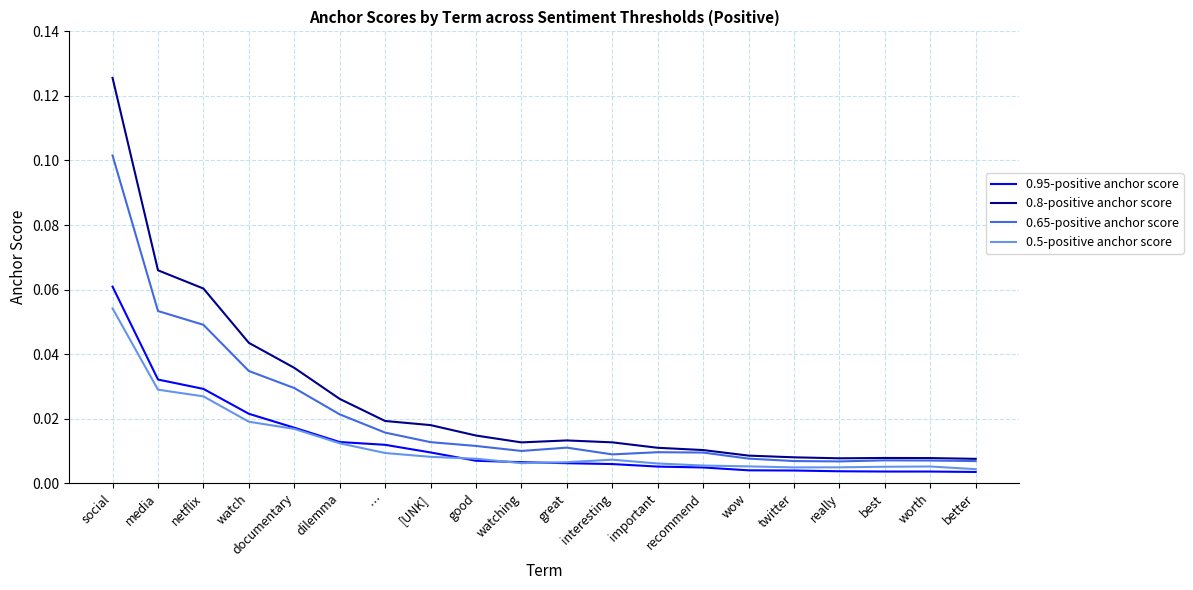

What position from the right is documentary?

16